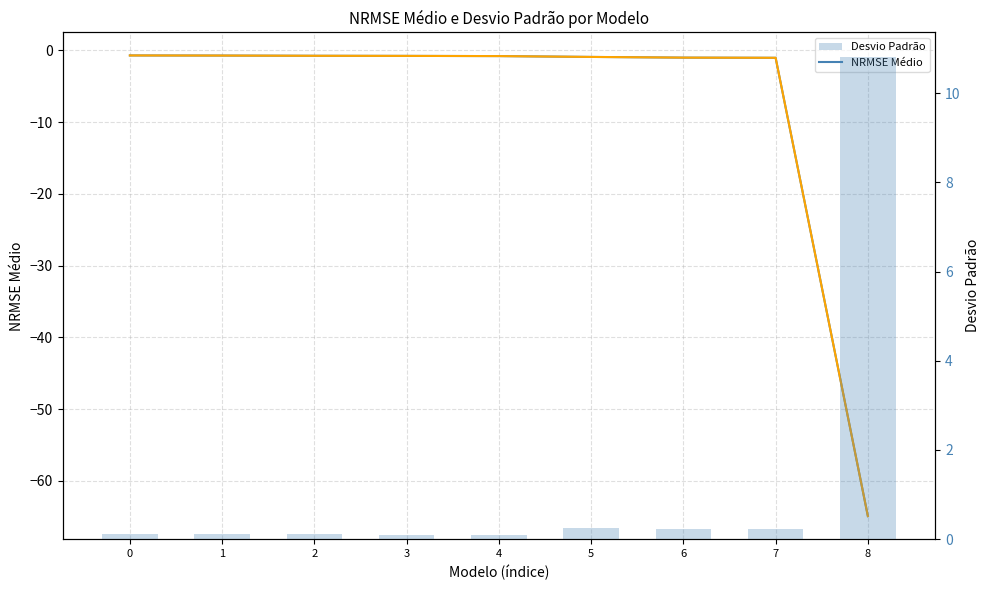

Between 5 and 2, which is larger?

2